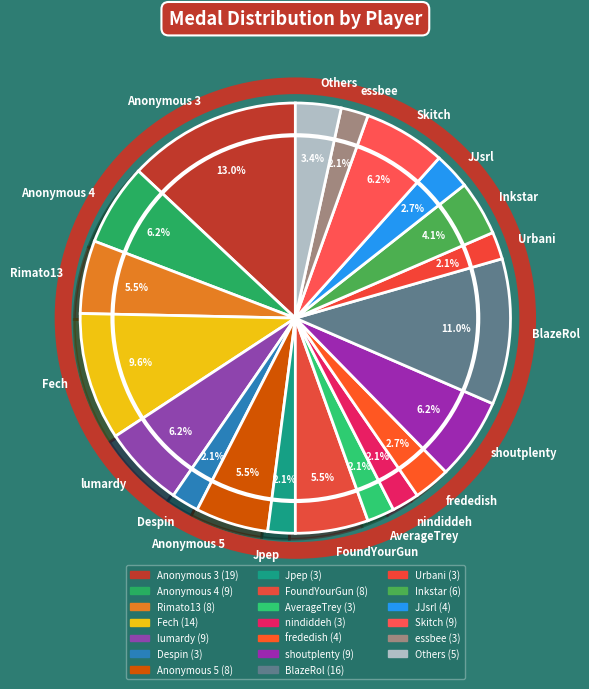

What percentage is NOT represented by Urbani?

97.9%